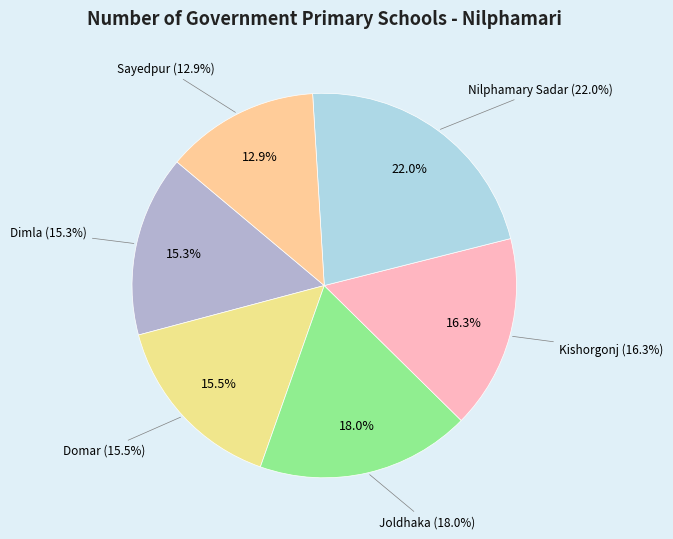

The Sayedpur slice represents 7% of the pie. True or false?

False